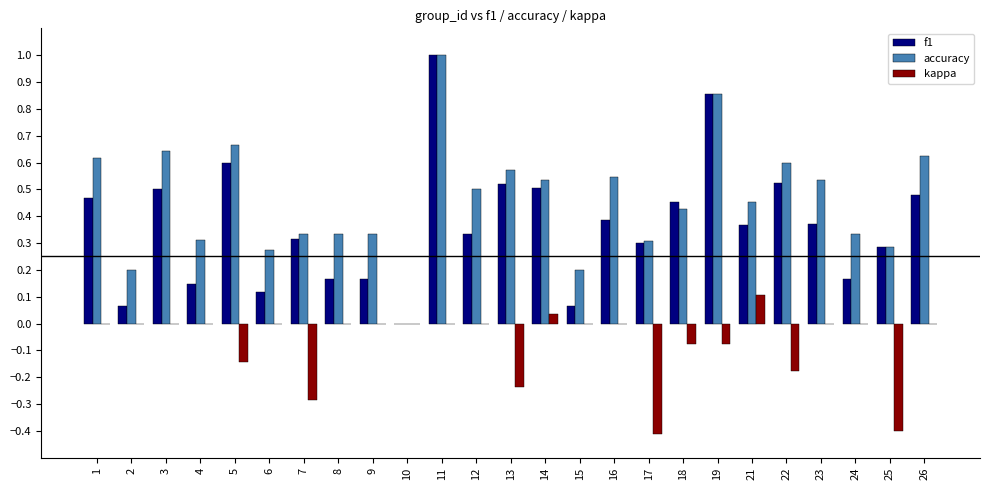

The value of f1 at 9 is 0.2. True or false?

True